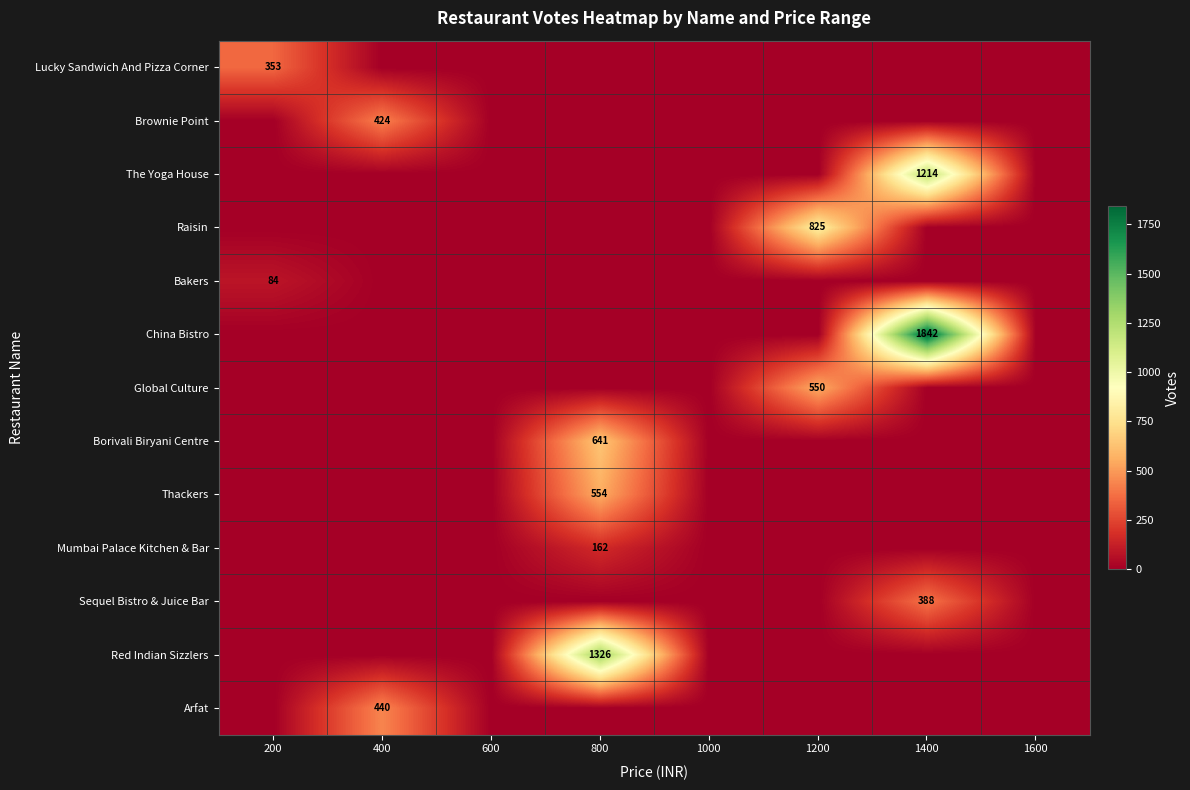

Is it true that Mumbai Palace Kitchen & Bar equals 162 at 800?

True